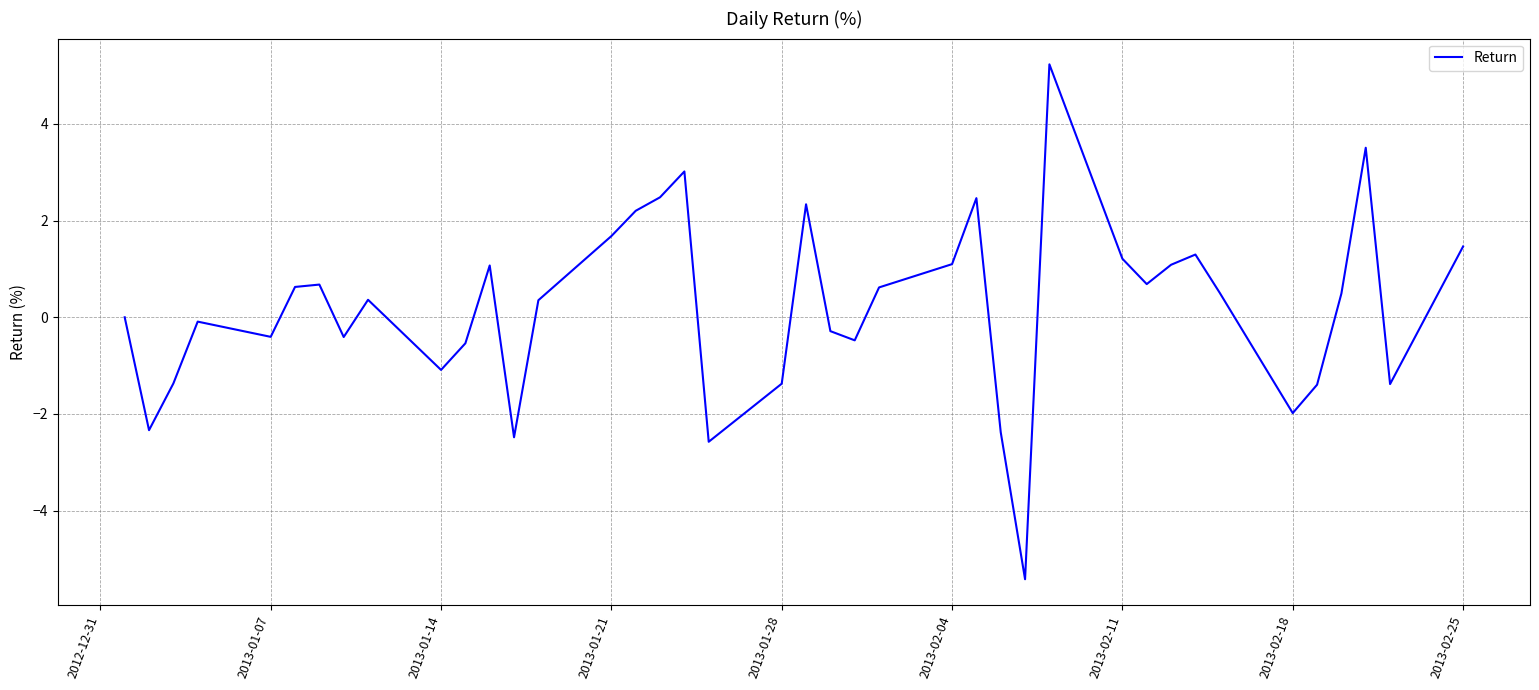

What is the difference between the maximum and second lowest values?

7.8